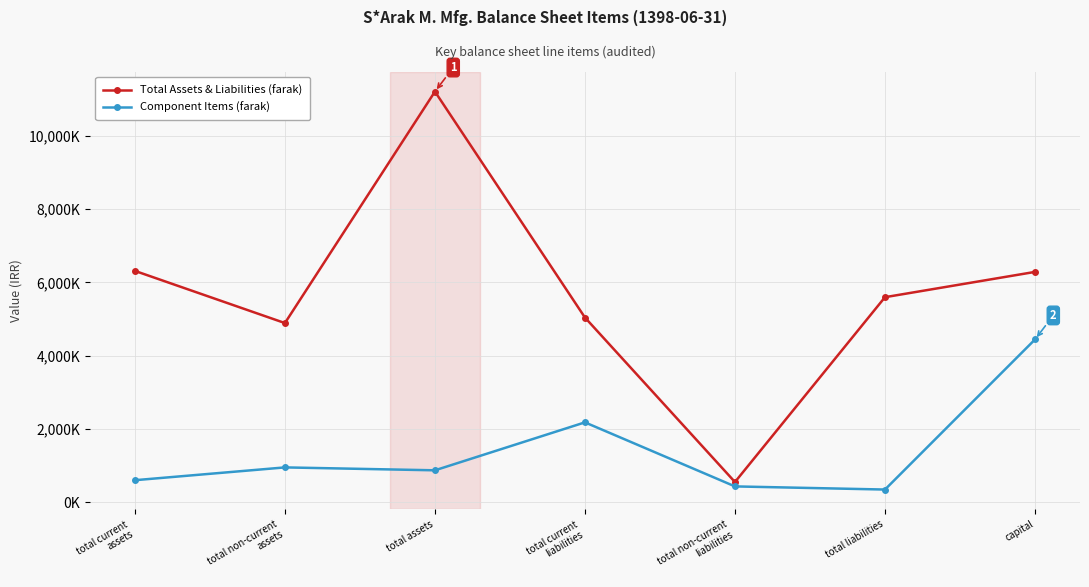

Which series has the largest total across all categories?

Total Assets & Liabilities (farak)